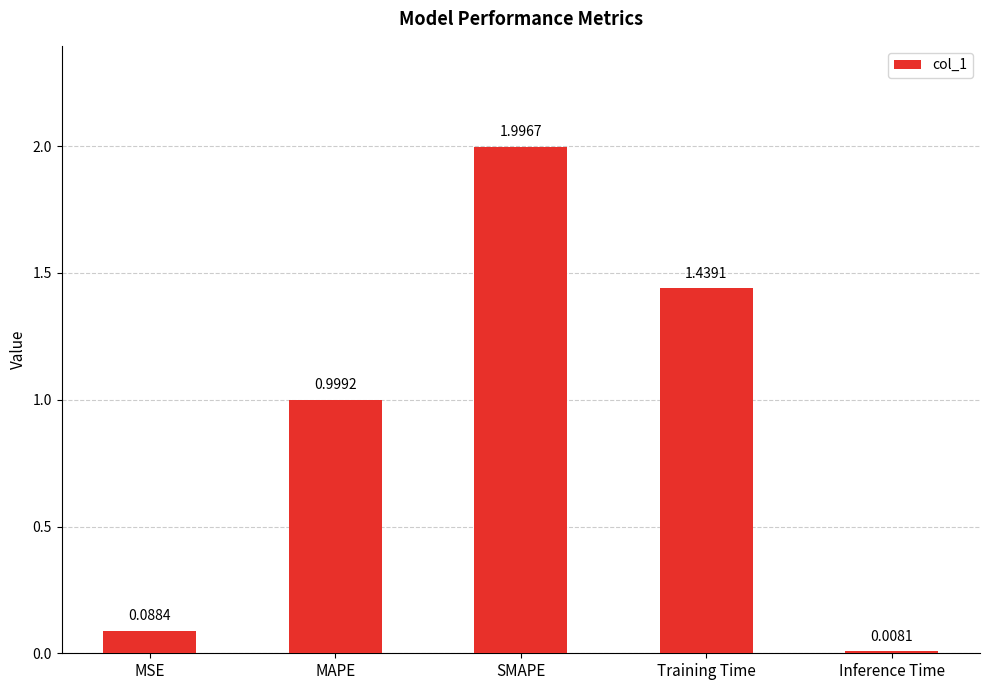

What is the difference between the maximum and minimum values?

2.0